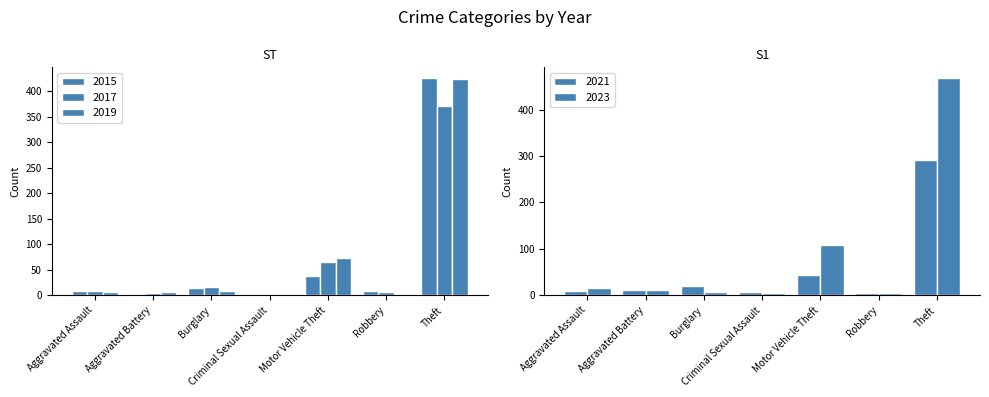

At which category is the sum across all series the highest?

Theft